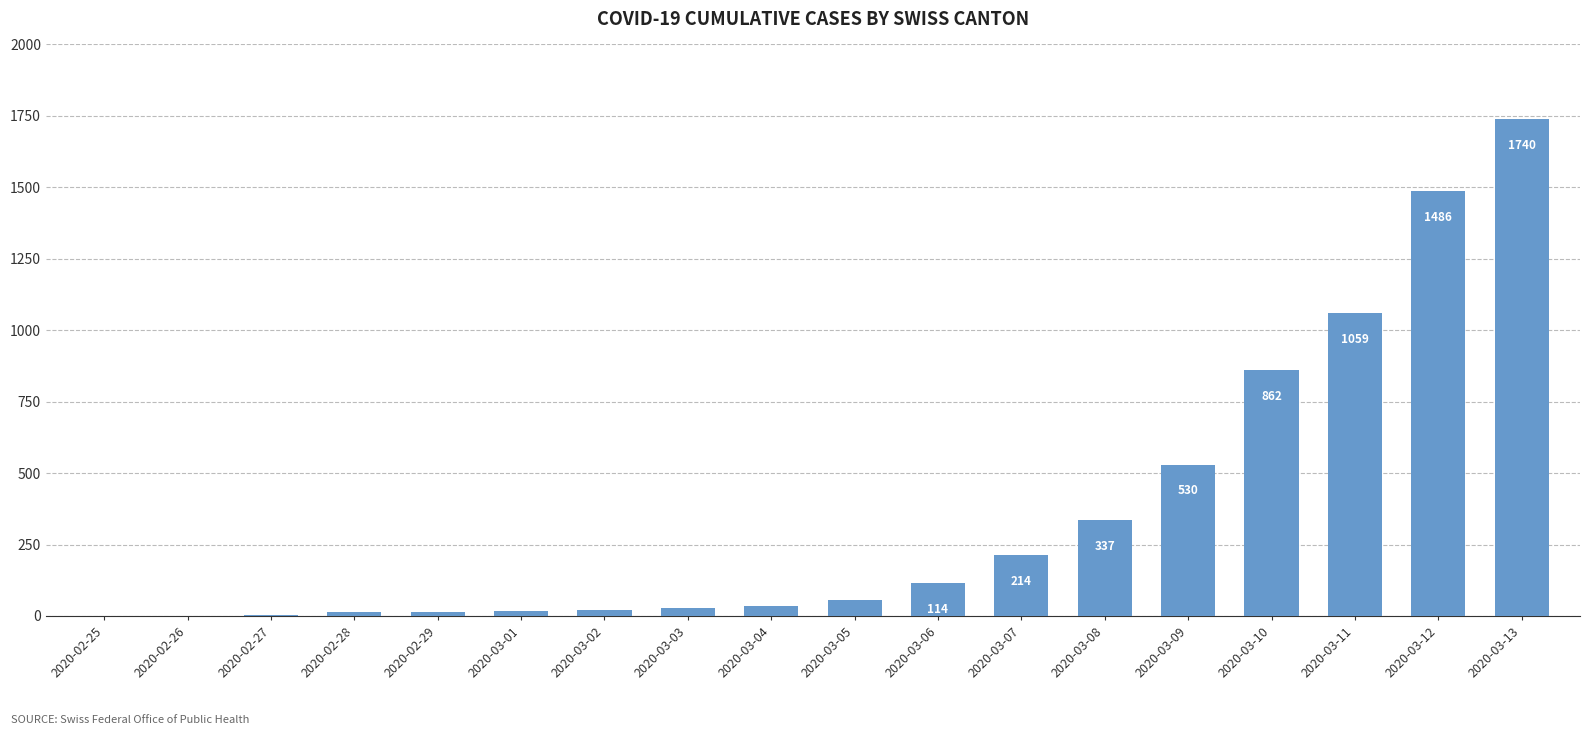

At which label is the value closest to 870?

2020-03-10